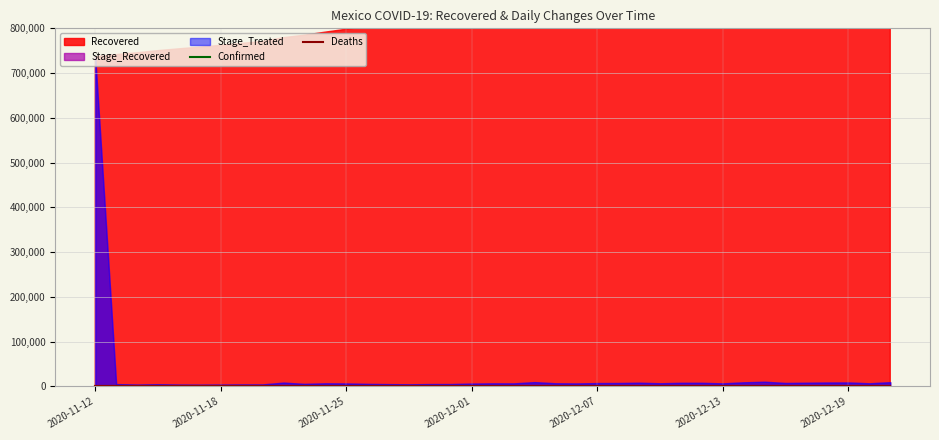

The value of Recovered at 2020-12-01 is 829817. True or false?

True